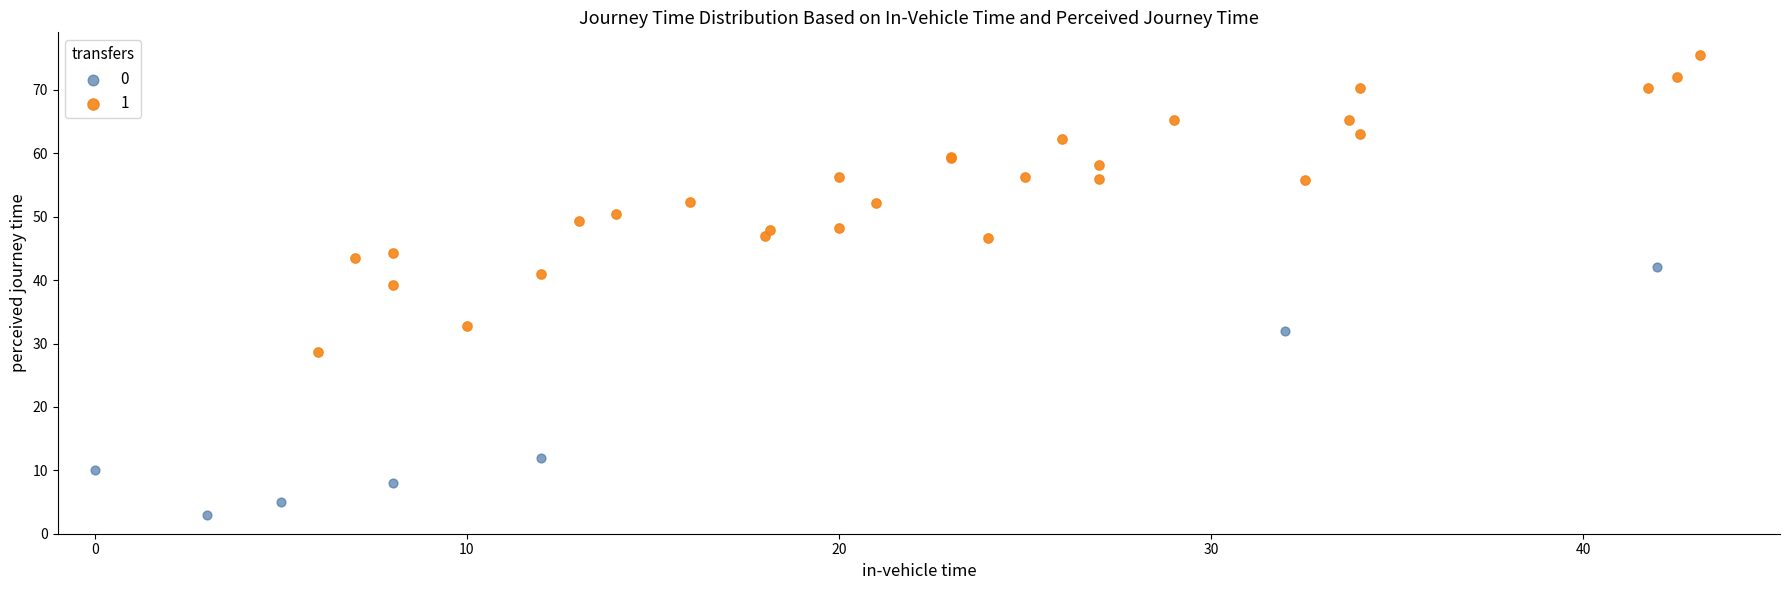

Which series contains the lowest Y value?

0